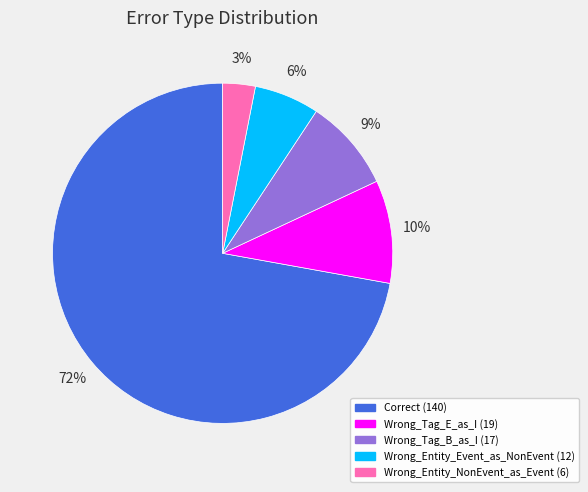

To the nearest percent, what percentage of the pie is Wrong_Tag_E_as_I?

10%